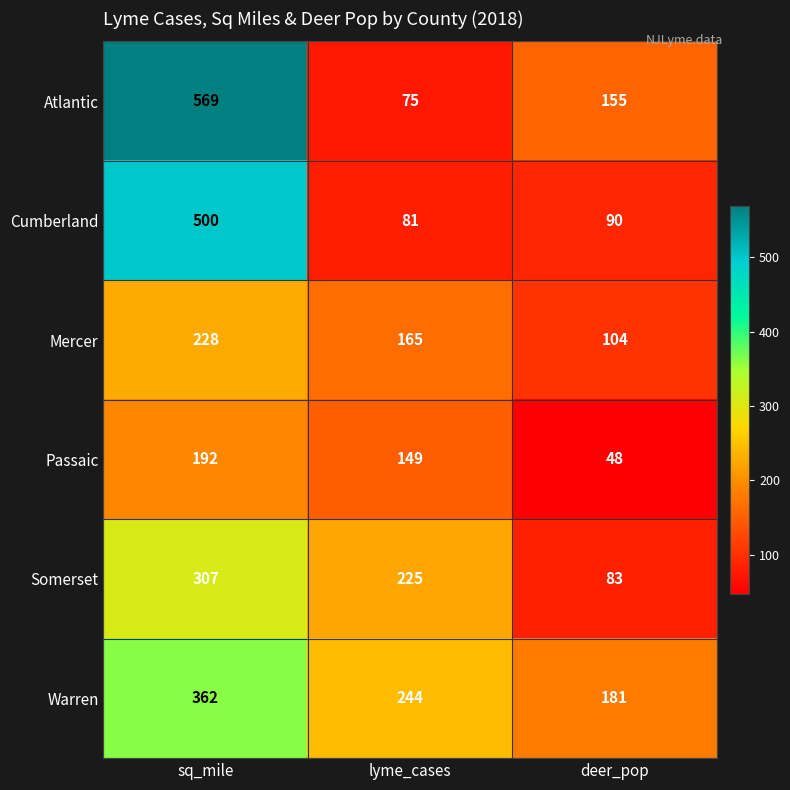

Which series has the widest spread of values?

Atlantic